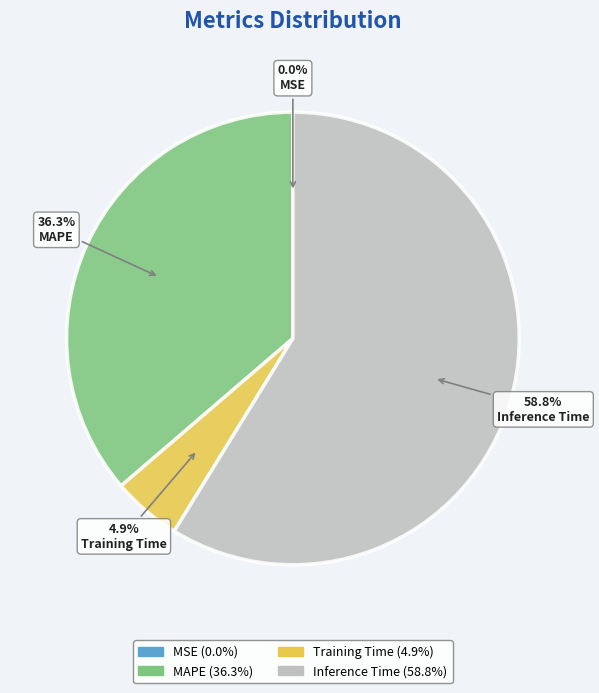

Which slice is the largest?

Inference Time